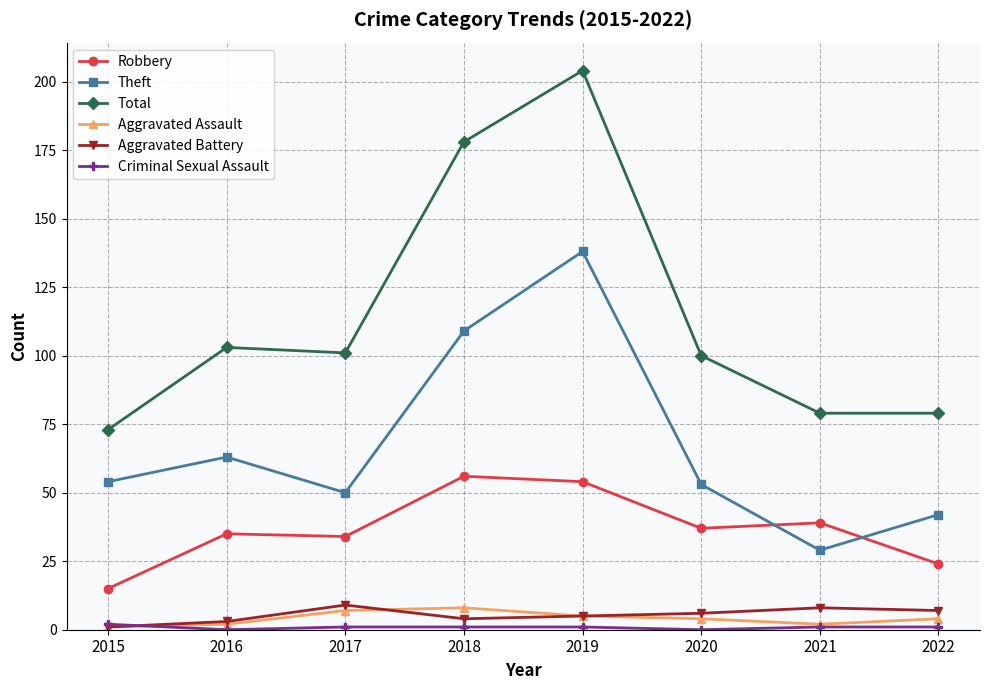

True or false: Aggravated Battery has more than 0 interior local peaks.

True